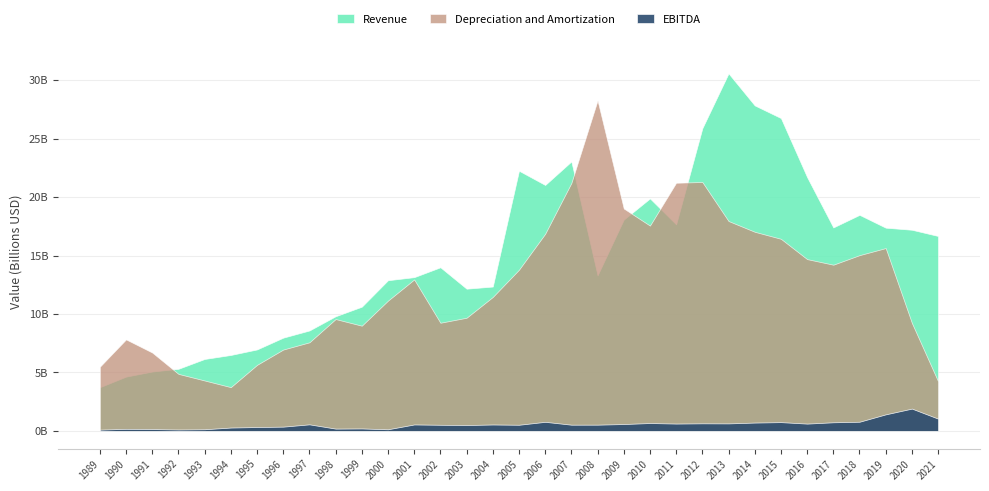

True or false: Revenue and EBITDA intersect in this chart.

False